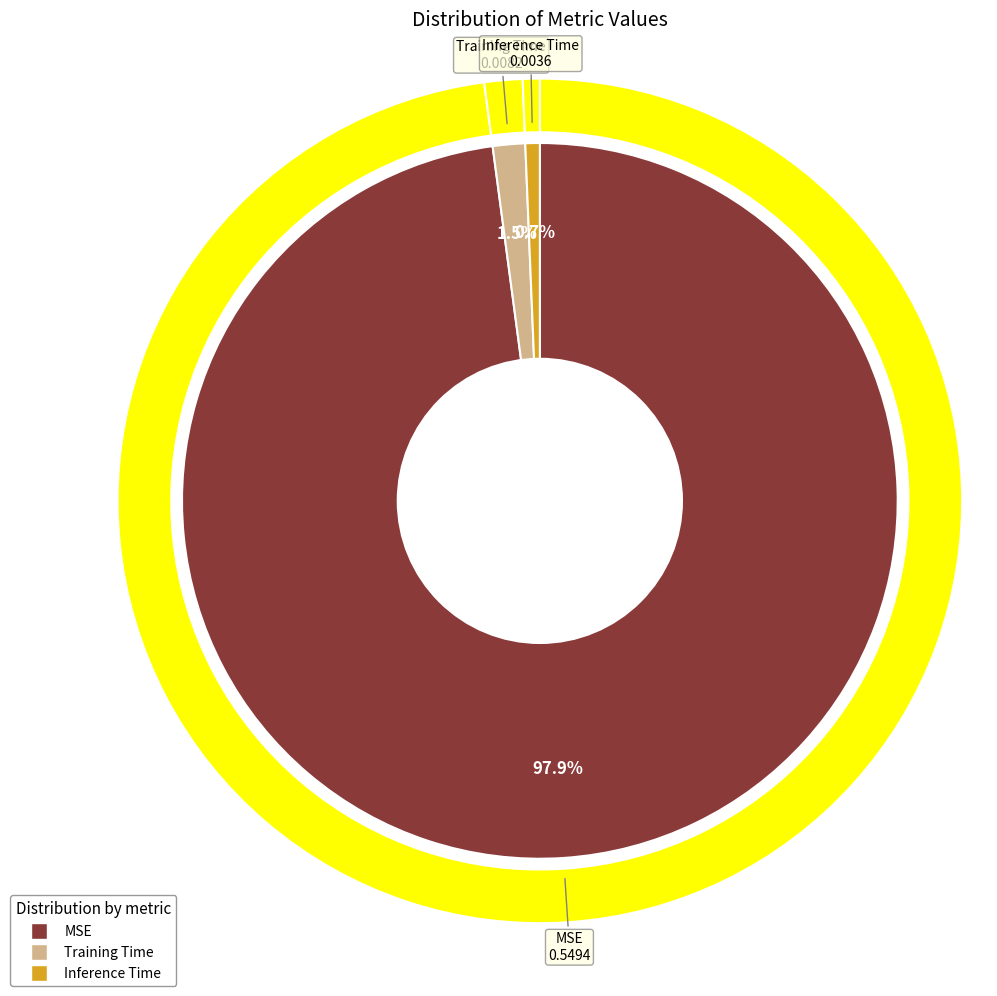

Which category accounts for the majority?

MSE